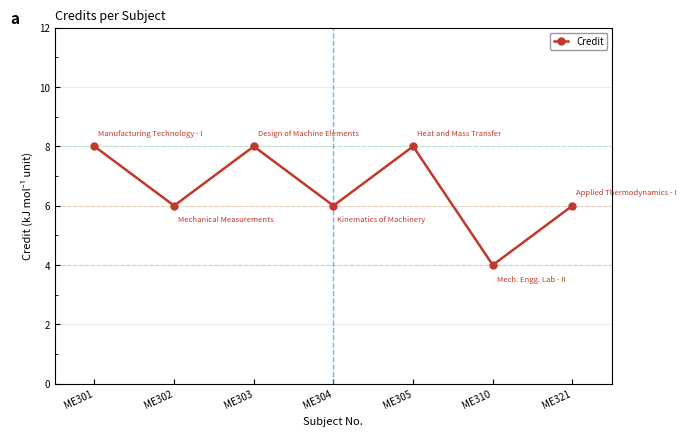

What value does the data have at ME304?

6